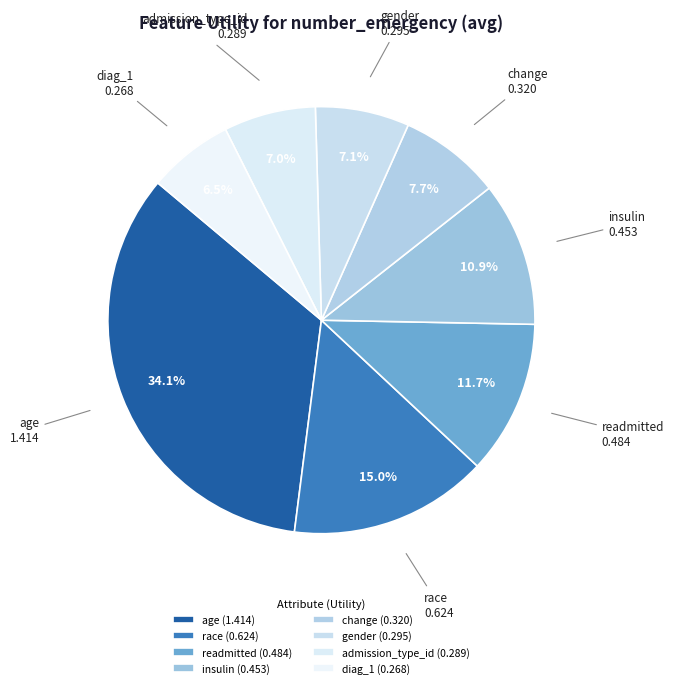

Do gender and admission_type_id together represent more than half of the pie?

No